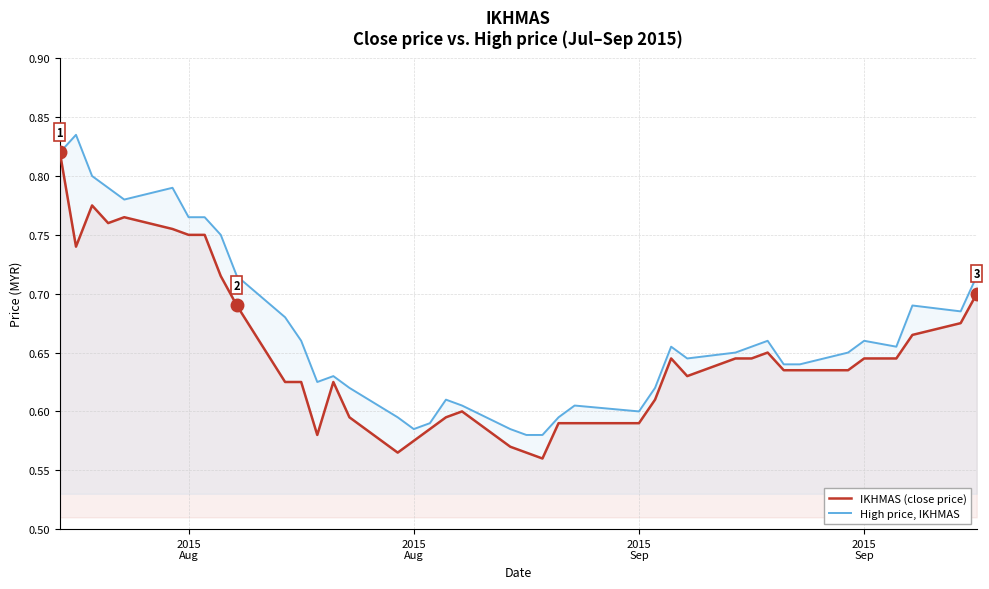

How many interior local valleys does the High price, IKHMAS series have?

7